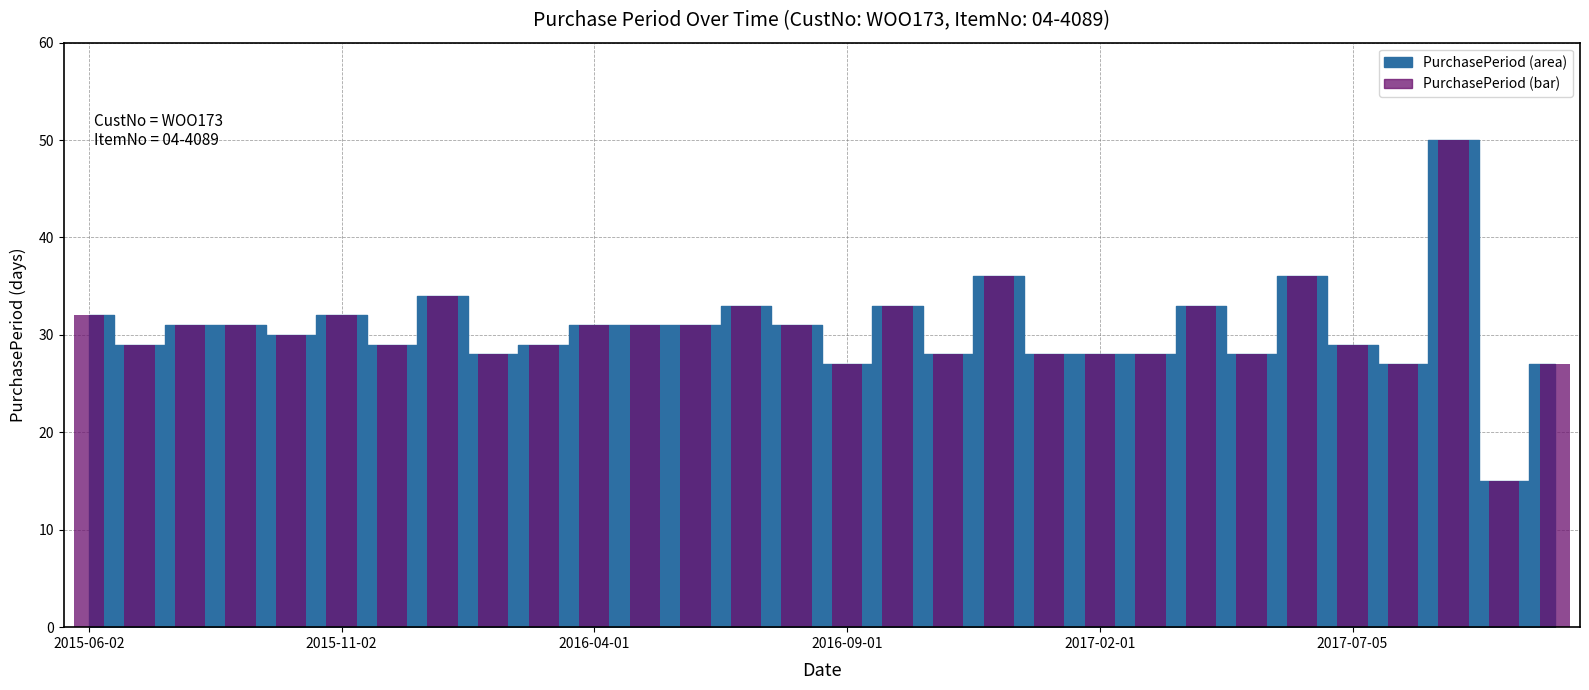

What is the difference between the second highest and second lowest values?

9